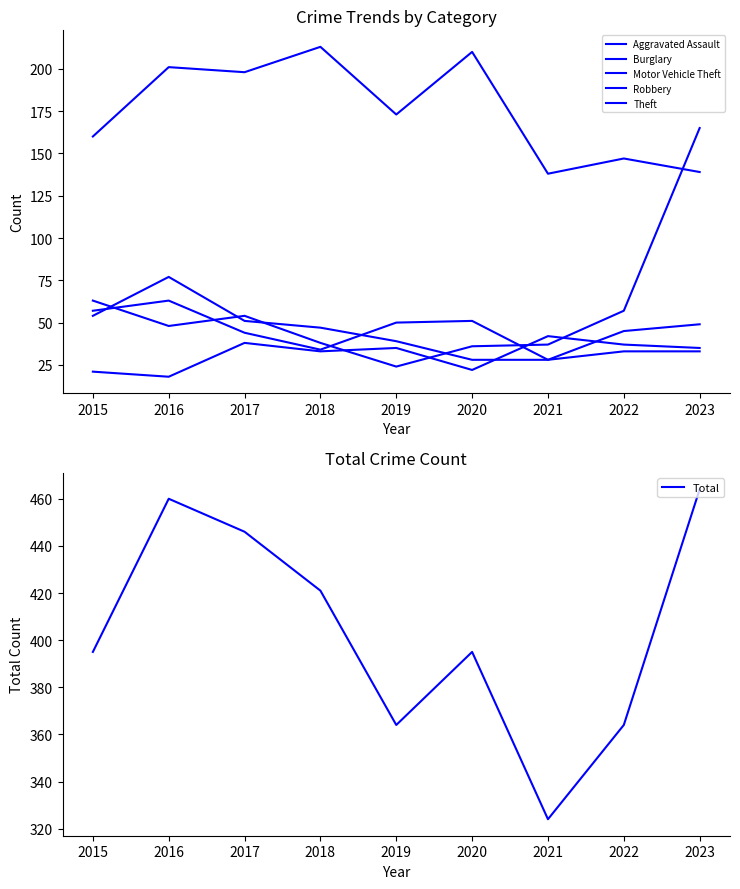

What is the value of the Robbery point at the 9th from the left?

33